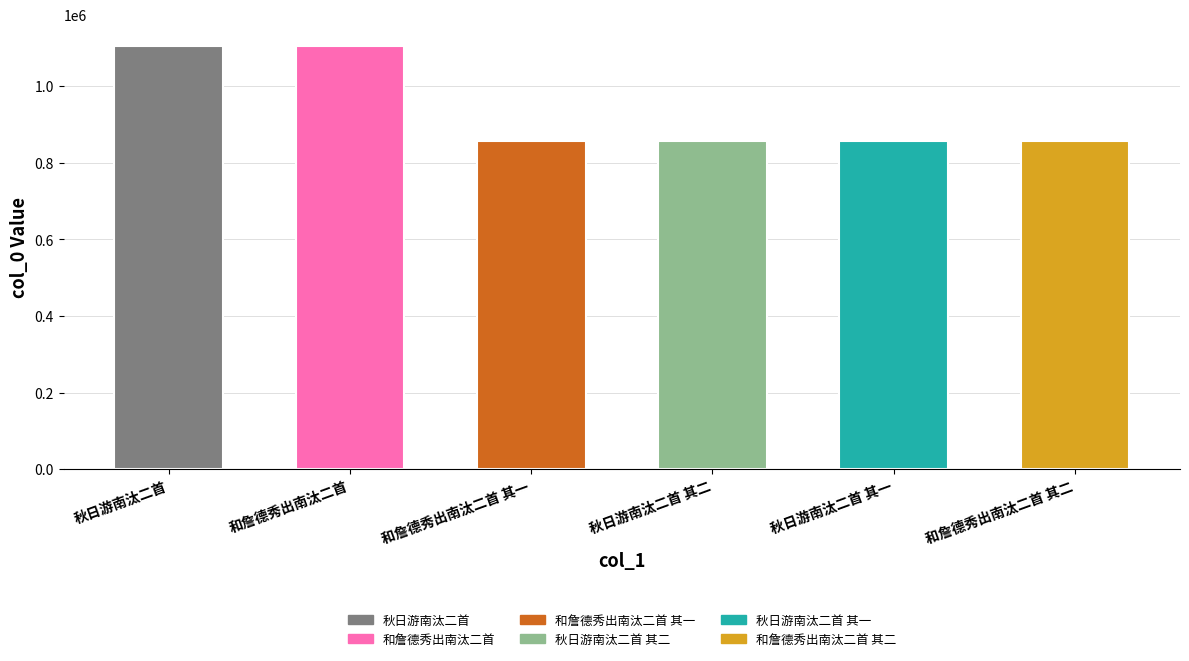

What is the maximum value shown in the chart?

1105783